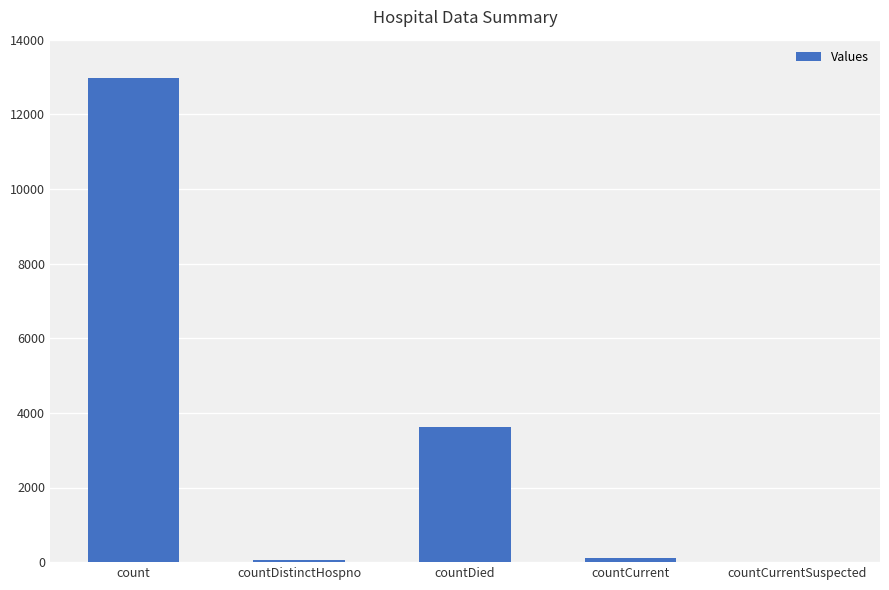

Is it true that the value at count is 17441?

False